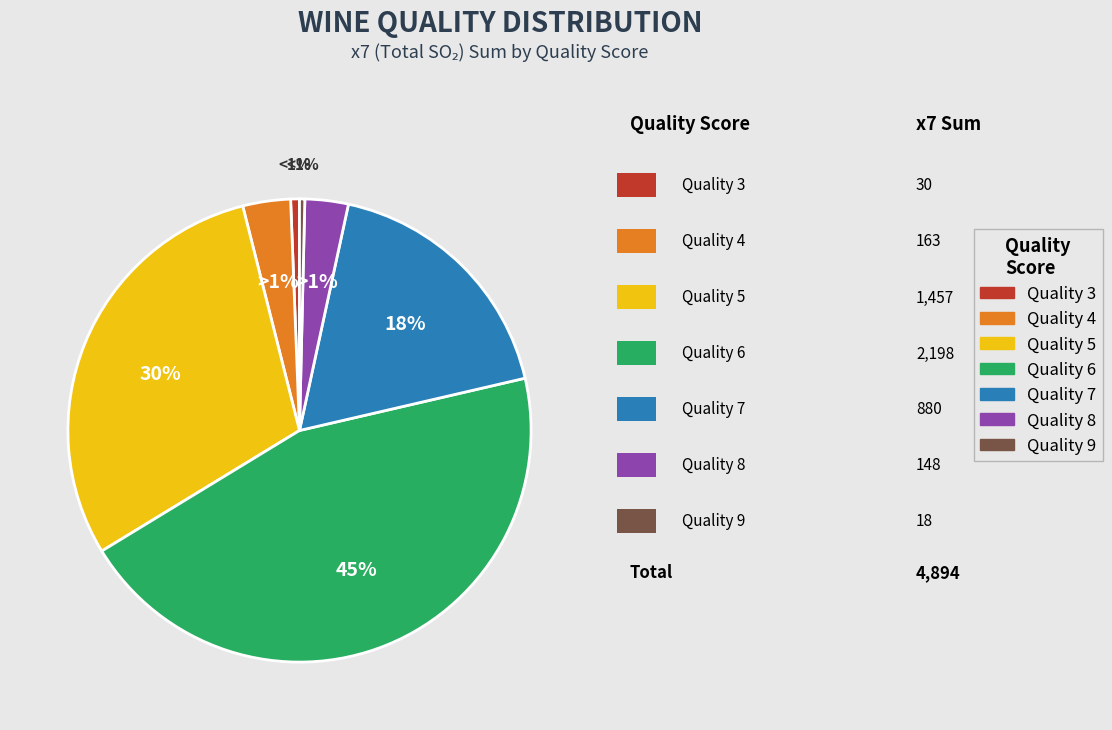

Is it true that 8 is 17% of the pie?

False